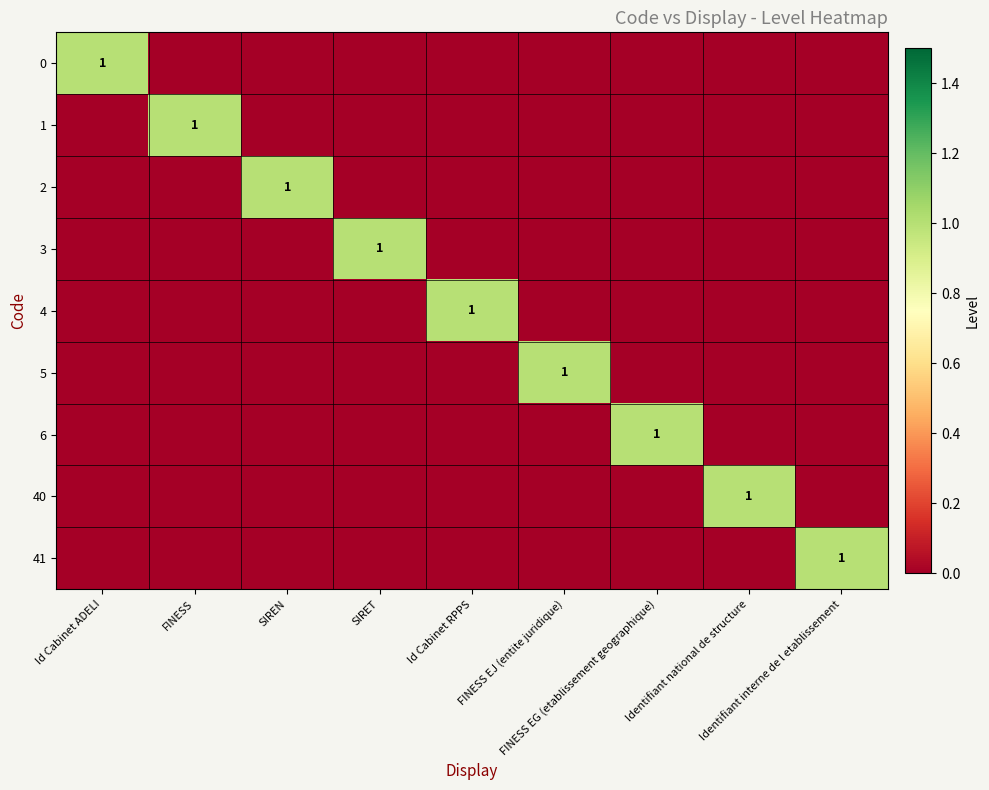

What is the difference between the maximum and second lowest values in the 2 series?

1